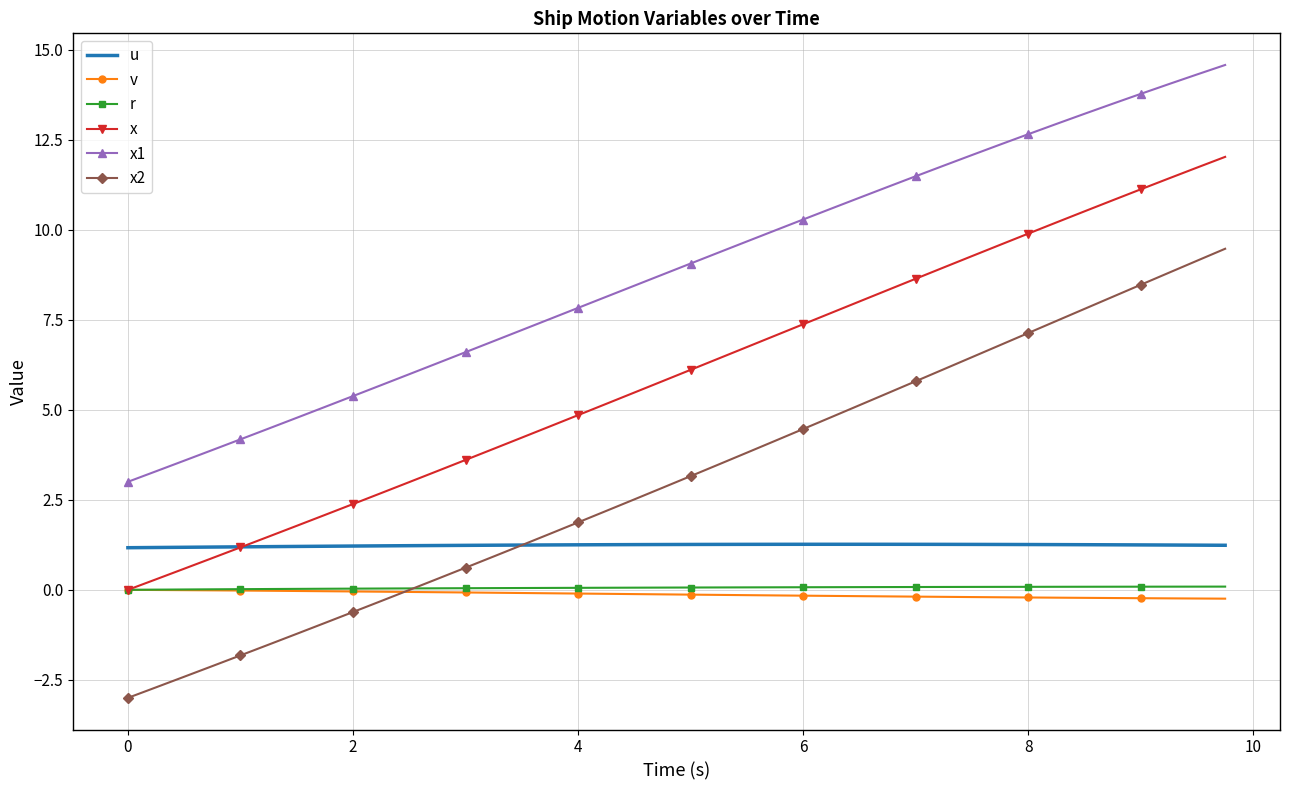

True or false: x1 and x2 intersect in this chart.

False